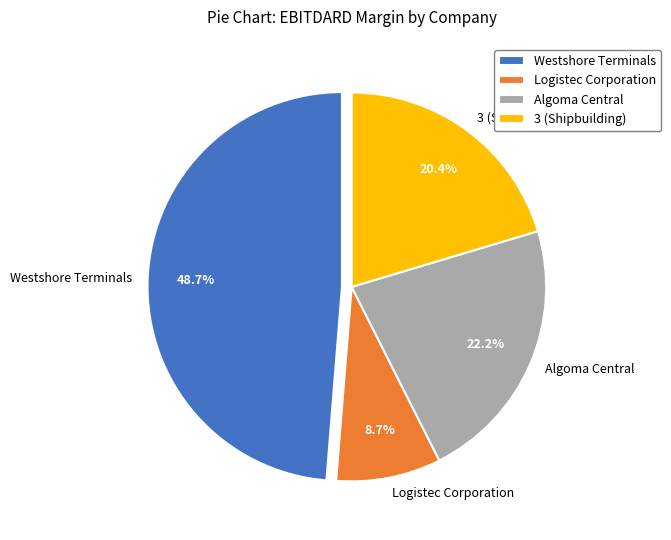

Combined, do Westshore Terminals and 3 (Shipbuilding) account for over 50%?

Yes